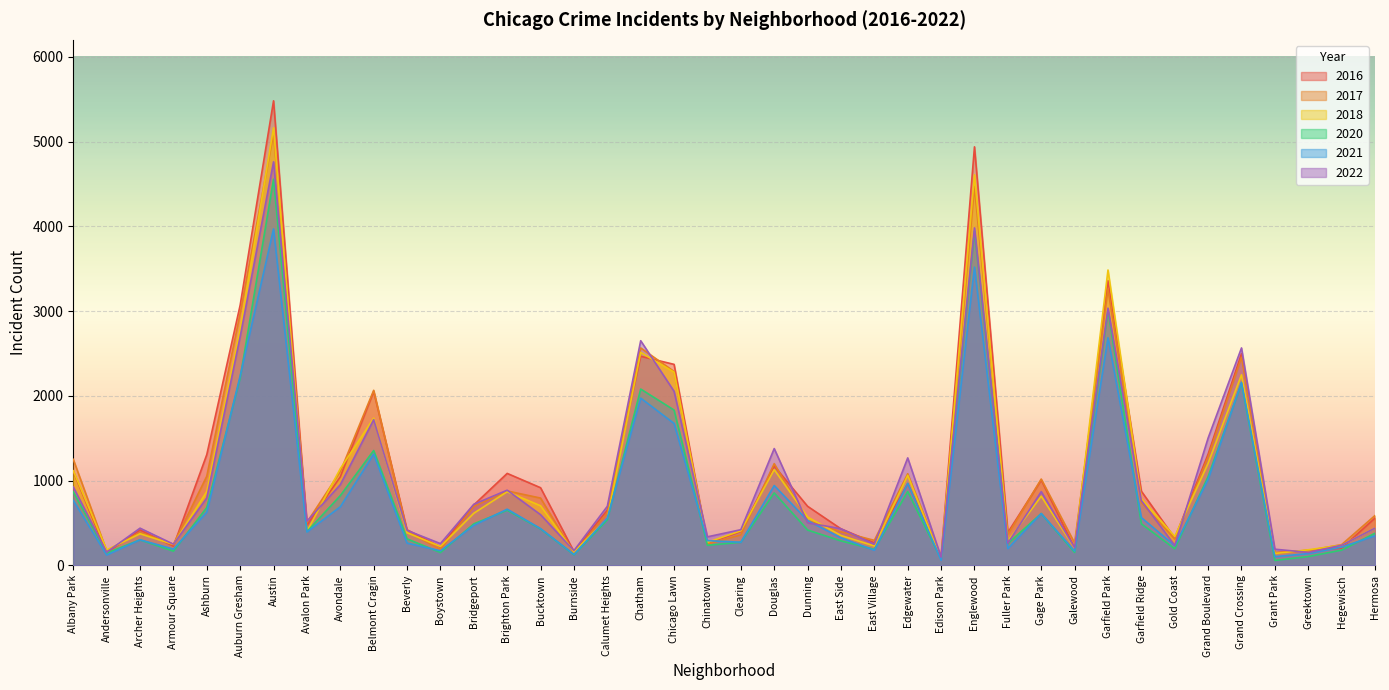

Count the number of data series in this chart.

6